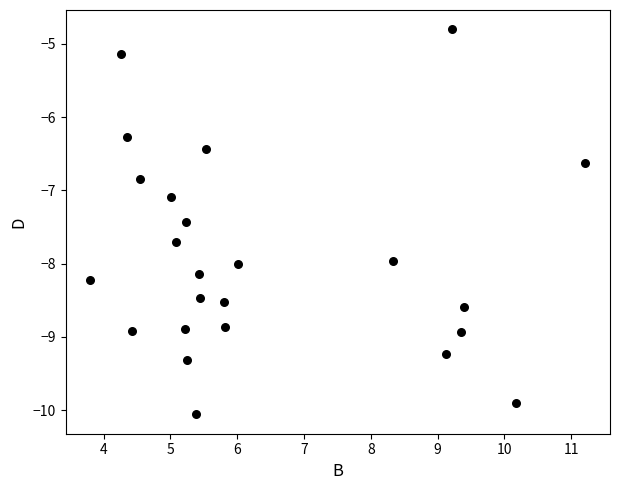

What Y value in the scatter plot is closest to -7?

-7.1